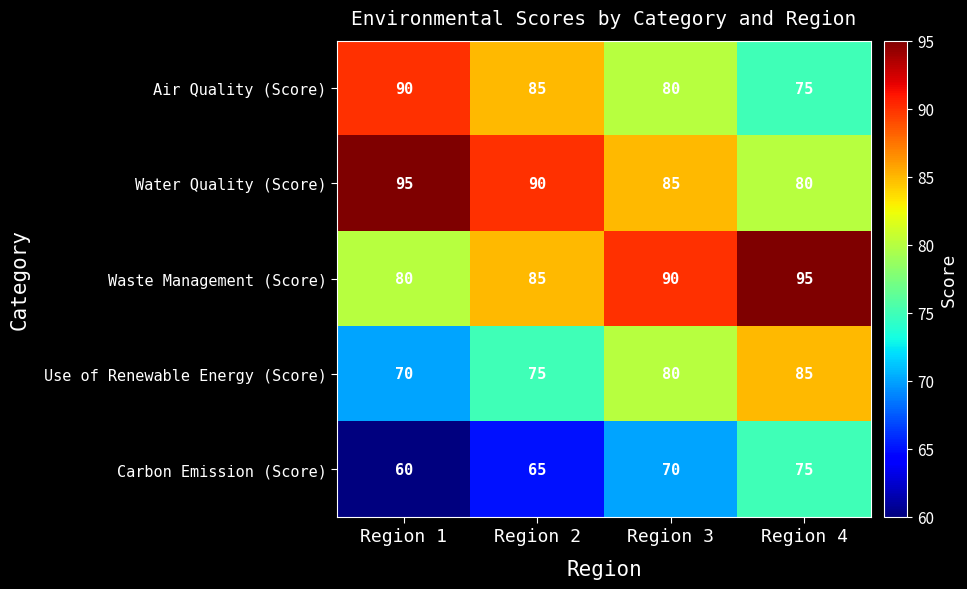

Rank the categories by Use of Renewable Energy (Score) value from lowest to highest.

Region 1, Region 2, Region 3, Region 4